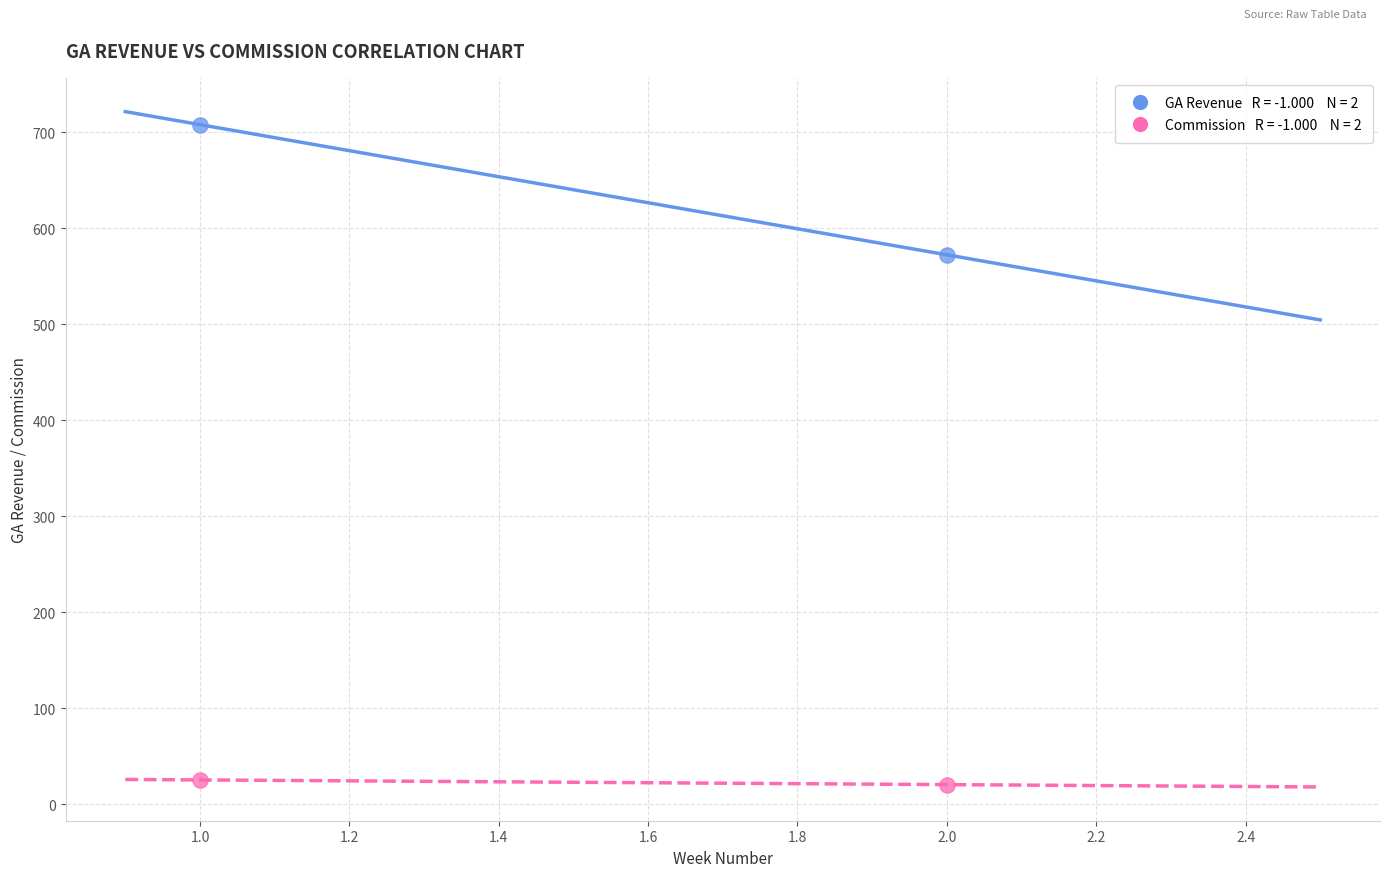

Across all series, what Y value is closest to 364?

572.4